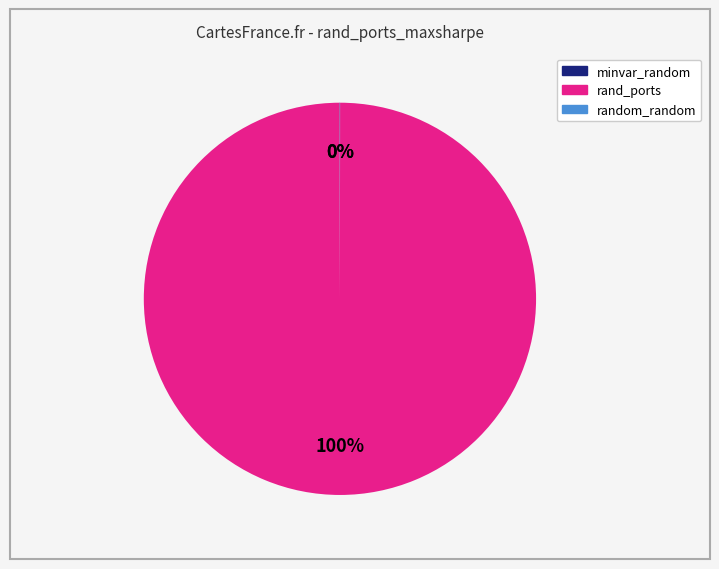

Does any single category account for the majority?

Yes